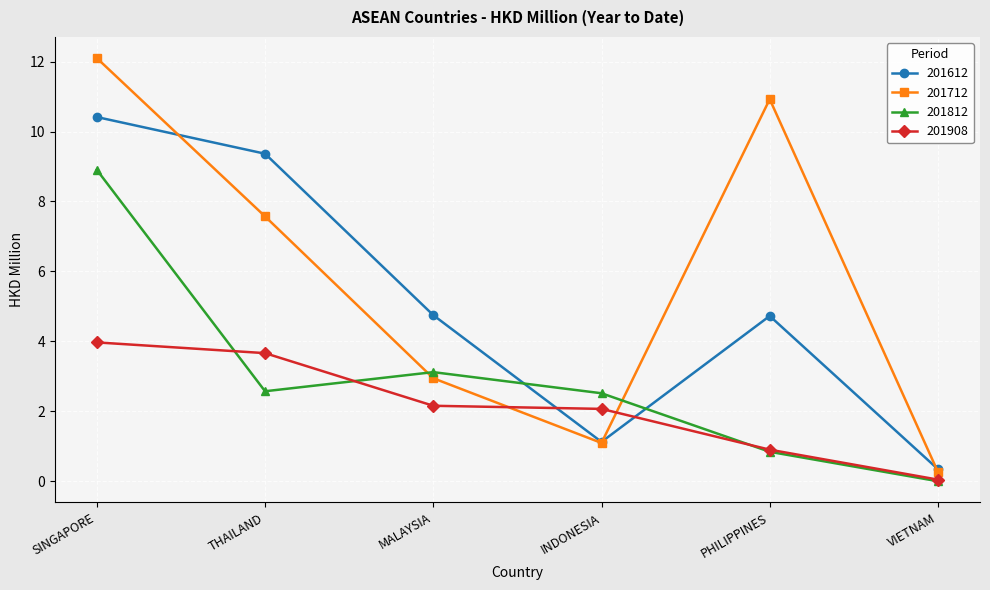

How many times do 201712 and 201812 cross each other?

2